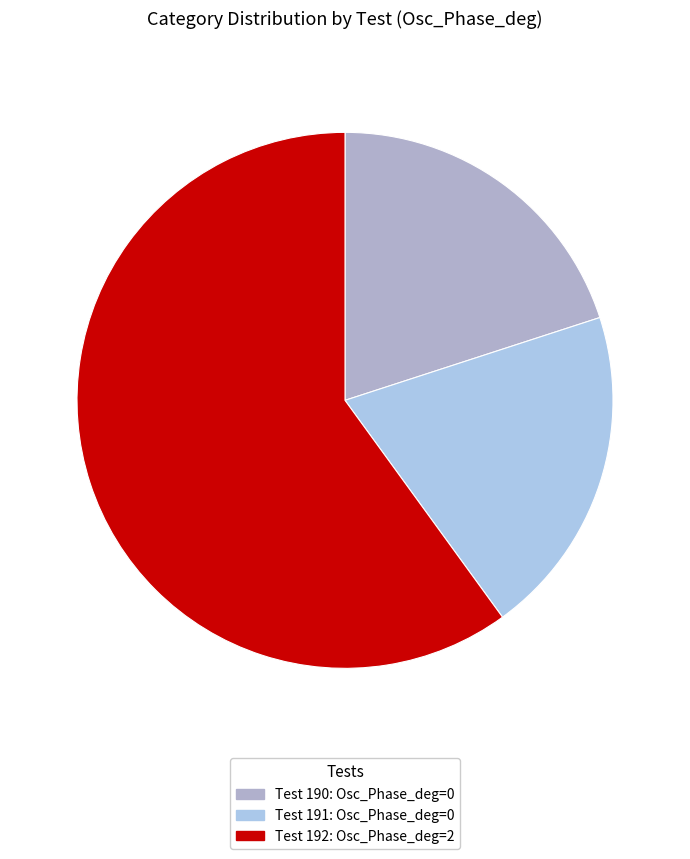

What is the largest slice in the pie chart?

192